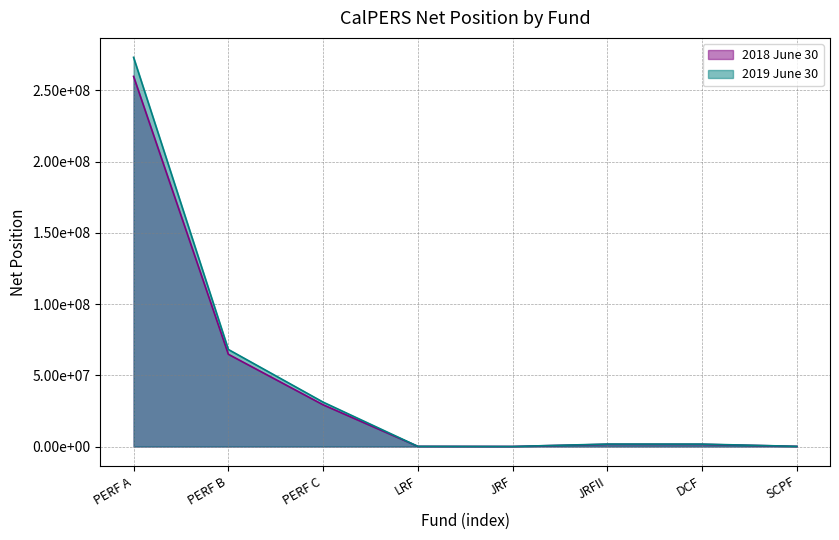

How many distinct data groups are displayed?

2